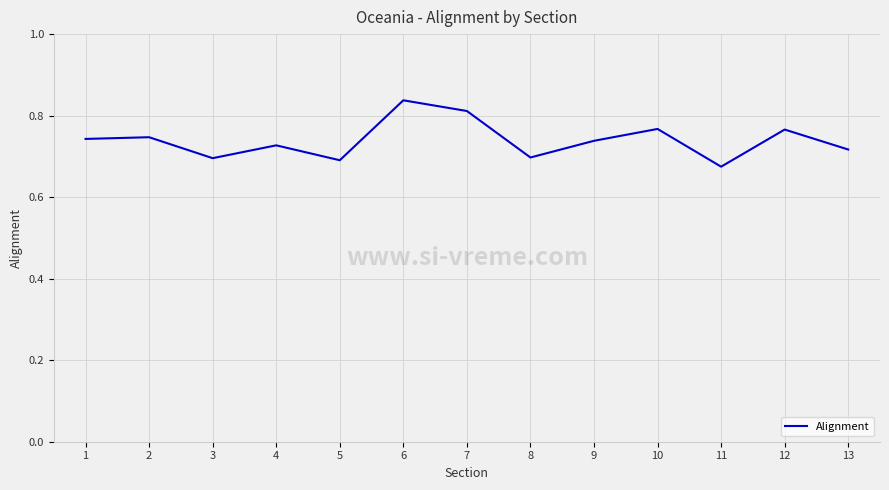

Is it true that the value at 3 is 0.7?

True